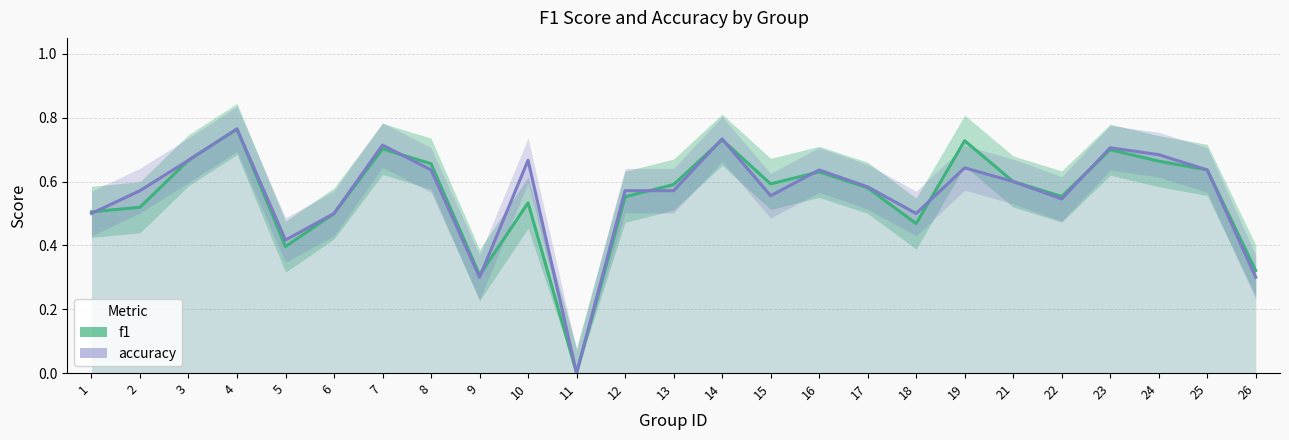

Which label corresponds to the smallest value in the chart?

11